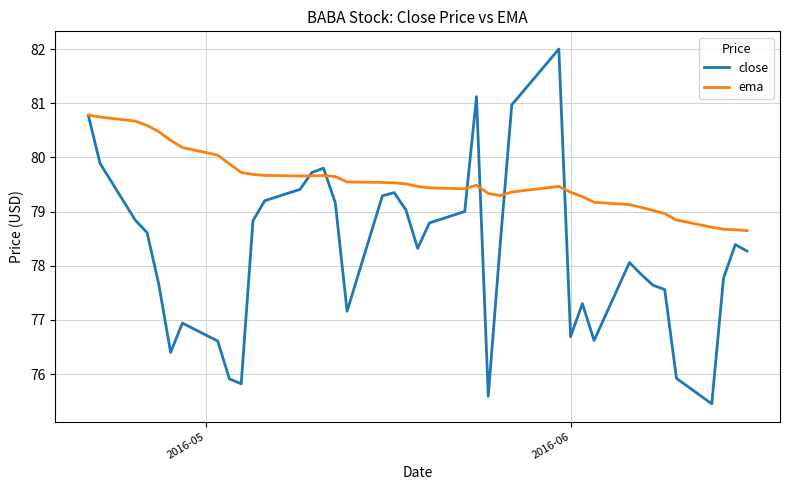

Which series has the largest total across all categories?

ema